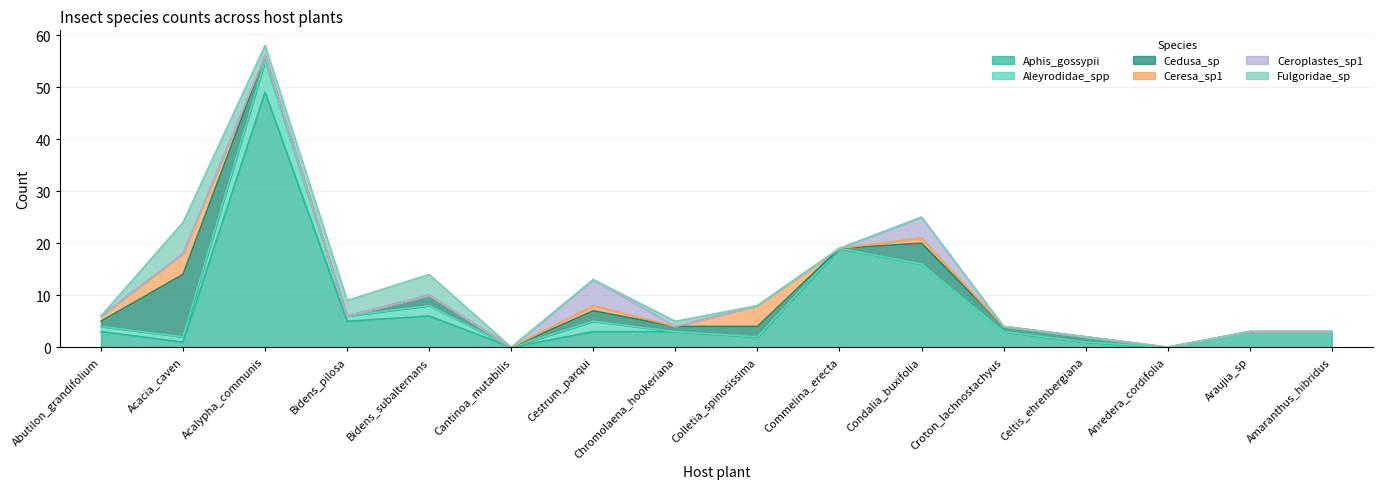

What is the spread (max minus min) of values at Bidens_subalternans?

6